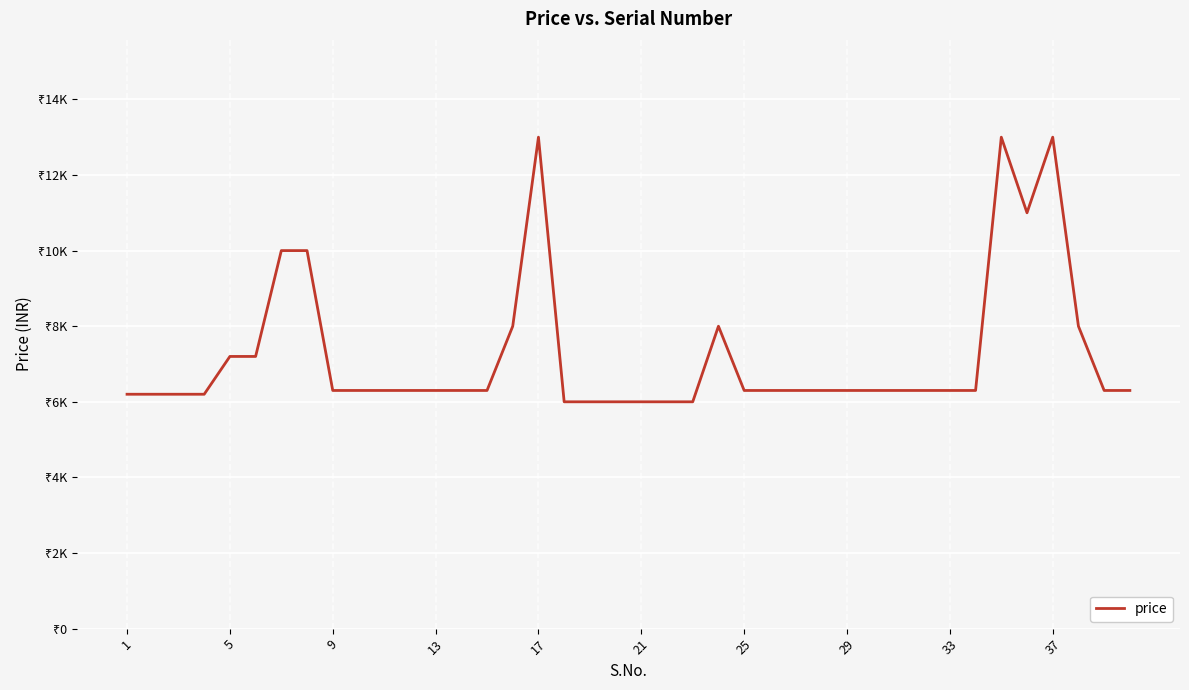

Reading left to right, what are all the values shown in this chart?

6200	6200	6200	6200	7200	7200	10000	10000	6300	6300	6300	6300	6300	6300	6300	8000	13000	6000	6000	6000	6000	6000	6000	8000	6300	6300	6300	6300	6300	6300	6300	6300	6300	6300	13000	11000	13000	8000	6300	6300